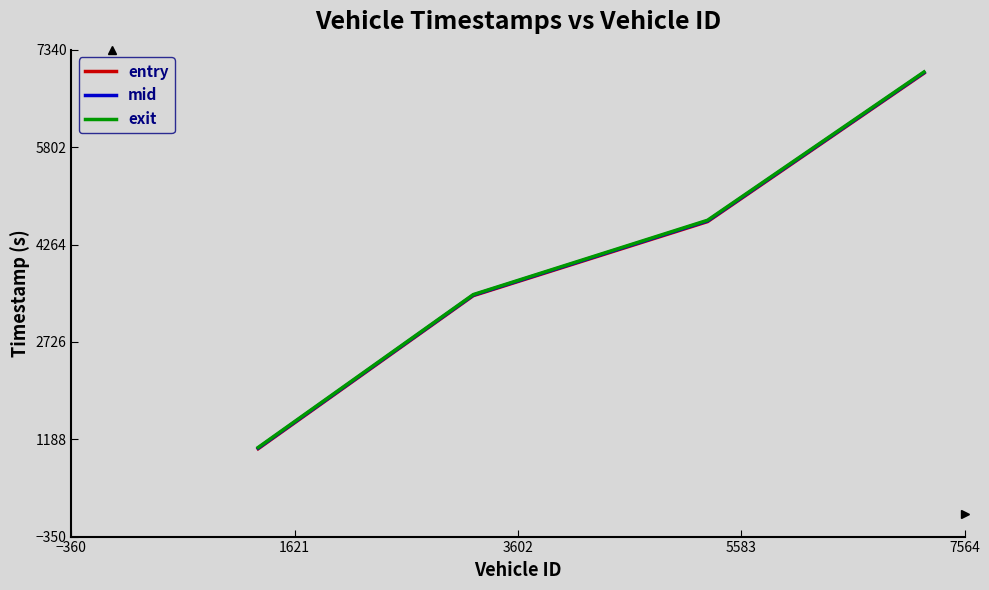

Which series has the widest spread of values?

entry